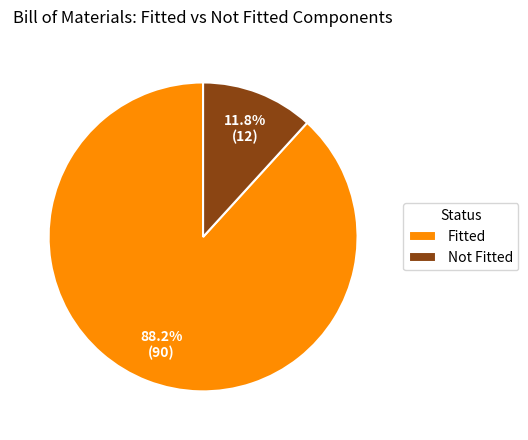

Does any single category account for the majority?

Yes